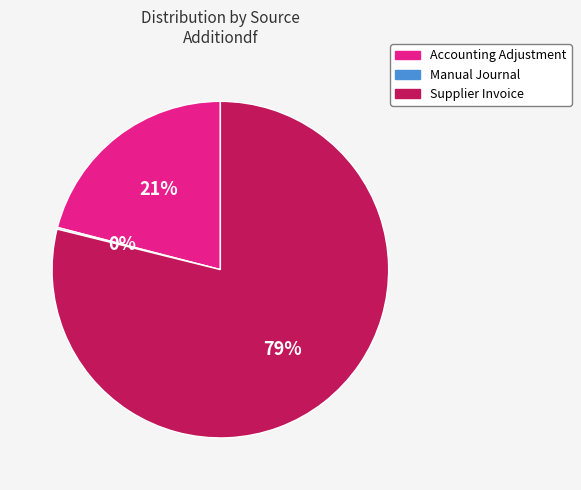

What is the largest slice in the pie chart?

Supplier Invoice